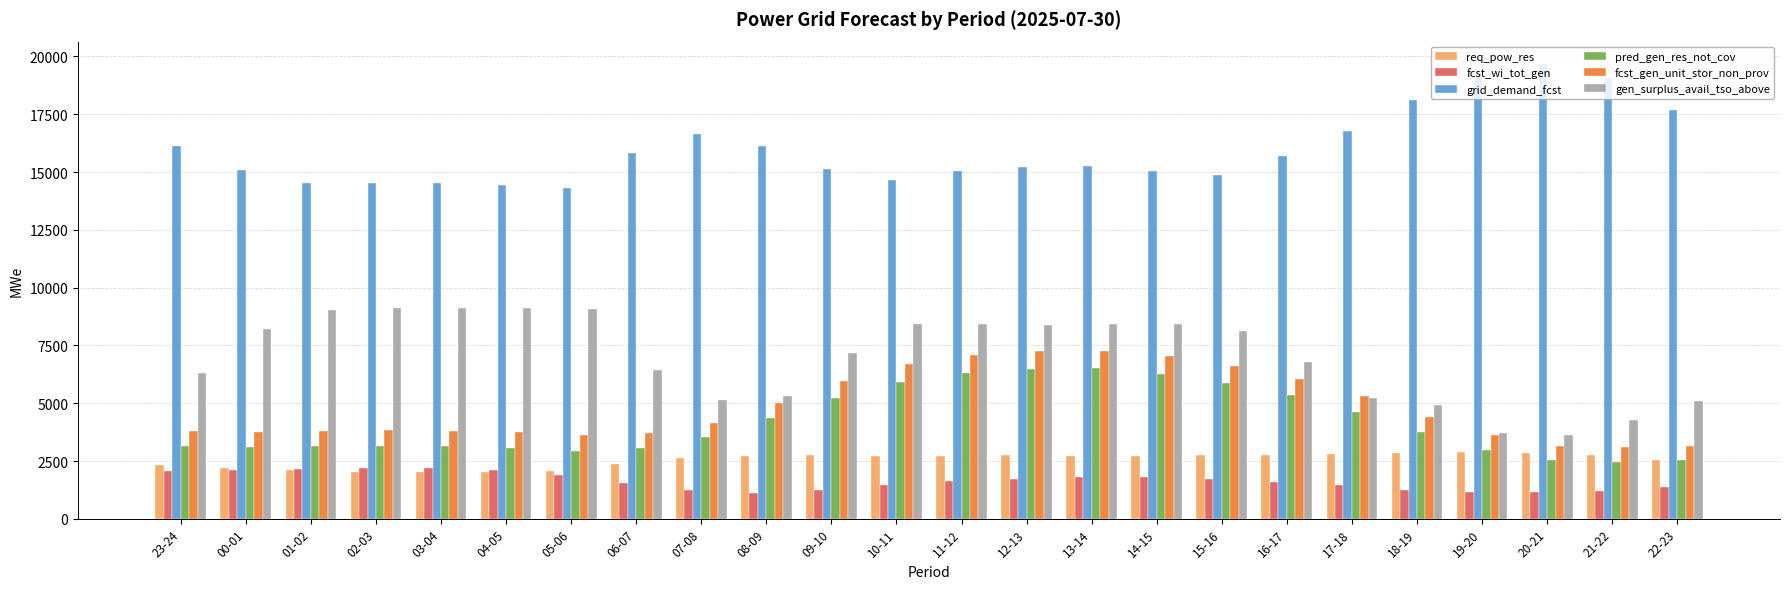

What is the difference between the highest and lowest values at 03-04?

12491